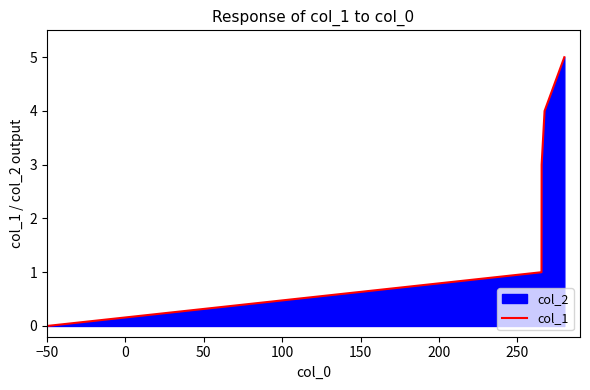

What is the sum of all values?

13